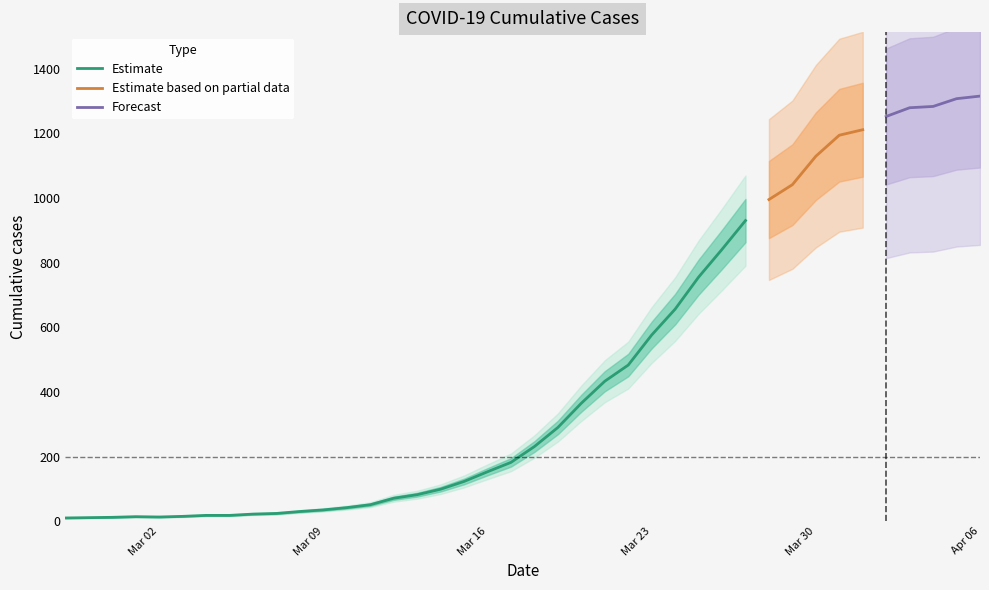

Where is the first local minimum?

2020-03-02